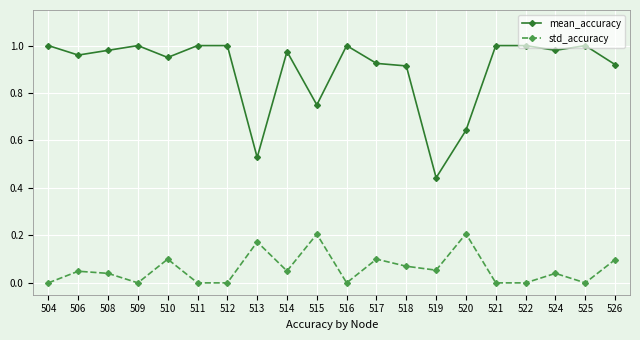

True or false: mean_accuracy has a value of 1.6 at 508.

False